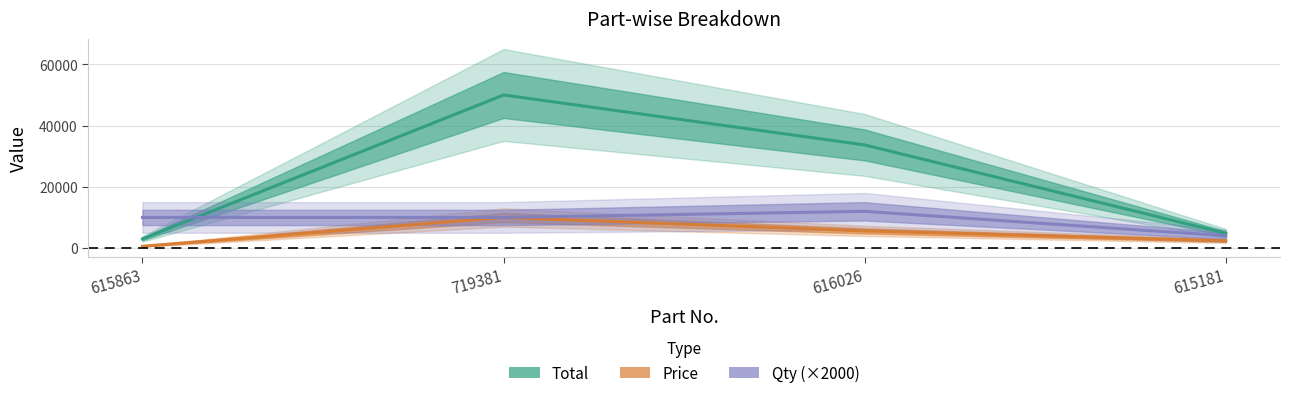

Is the value of Qty (×2000) at 719381 greater than the value of Total at 615181?

Yes